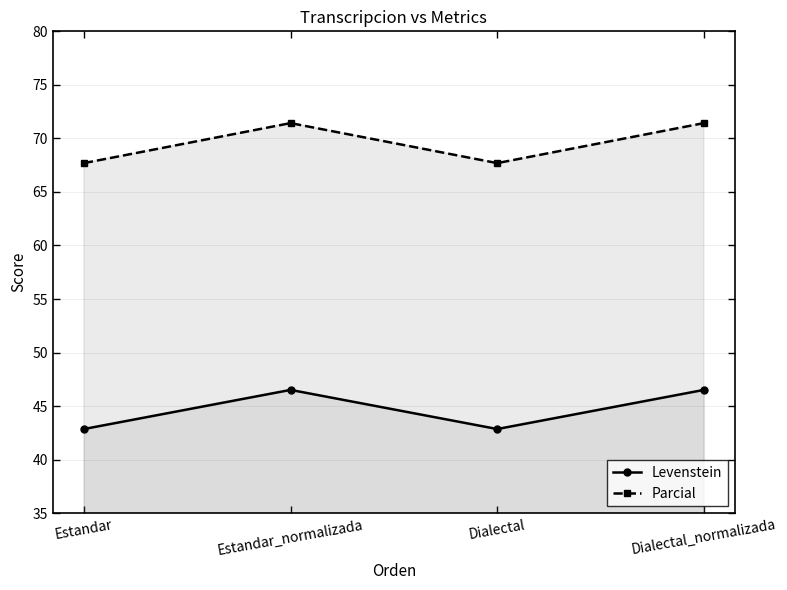

Where is the first local maximum for Parcial?

Estandar_normalizada